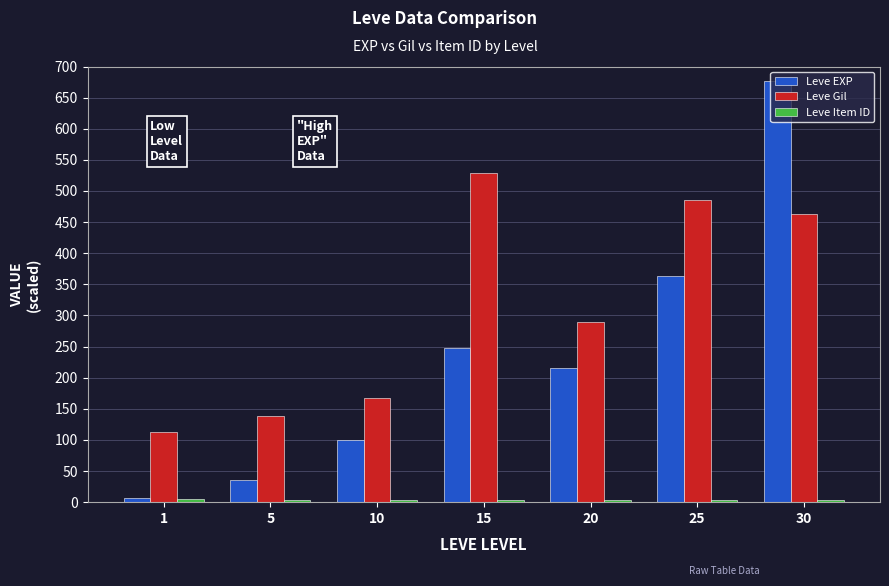

What is the average value of the Leve EXP series?

235.3